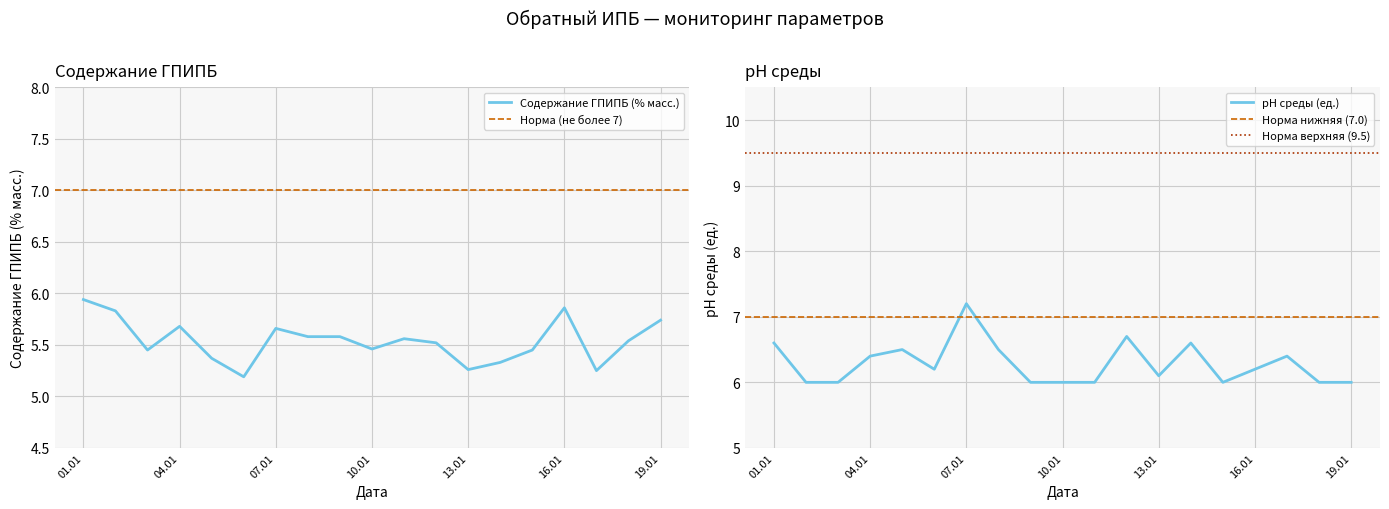

Reading right to left, list all the values displayed in this chart.

Содержание ГПИПБ (% масс.): 5.7	5.5	5.2	5.9	5.5	5.3	5.3	5.5	5.6	5.5	5.6	5.6	5.7	5.2	5.4	5.7	5.5	5.8	5.9
рН среды (ед.): 6.0	6.0	6.4	6.2	6.0	6.6	6.1	6.7	6.0	6.0	6.0	6.5	7.2	6.2	6.5	6.4	6.0	6.0	6.6